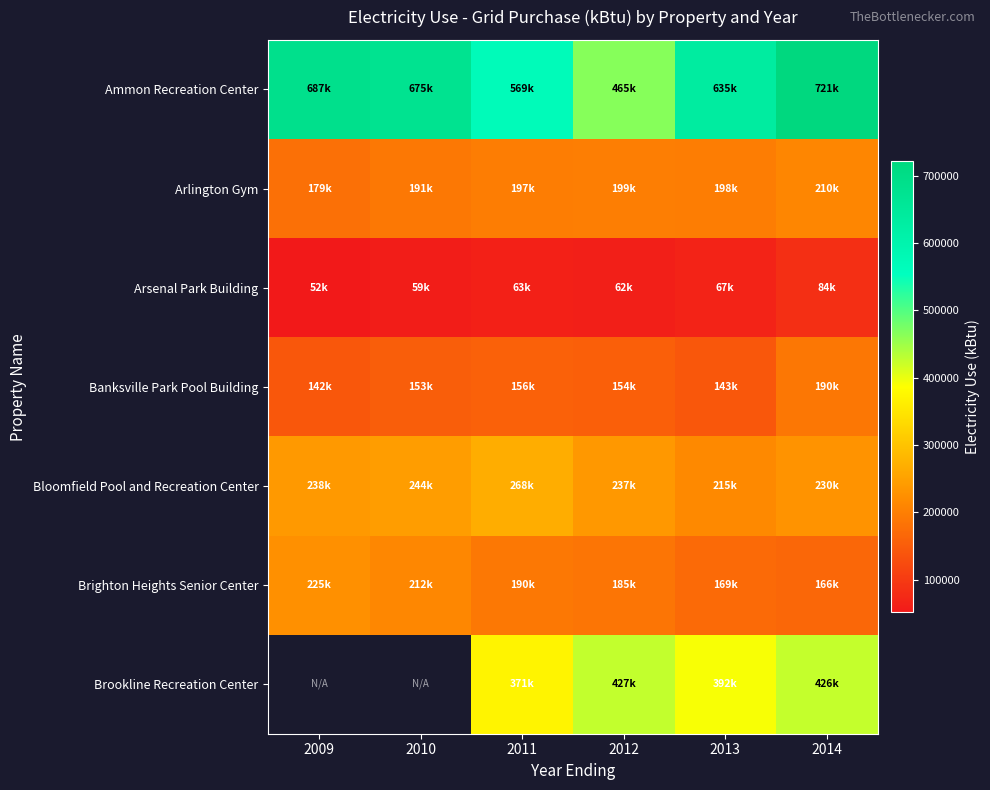

Which has a higher value, 2013 or 2012?

2013